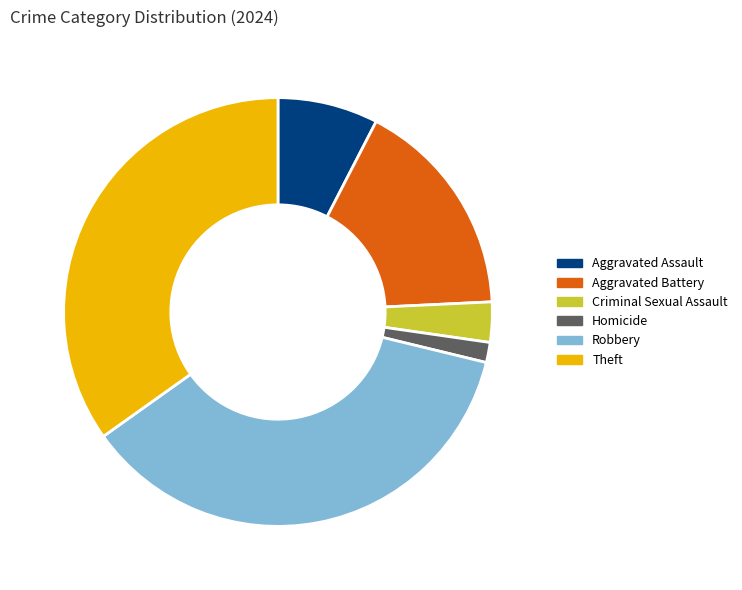

Which slice is the smallest?

Homicide